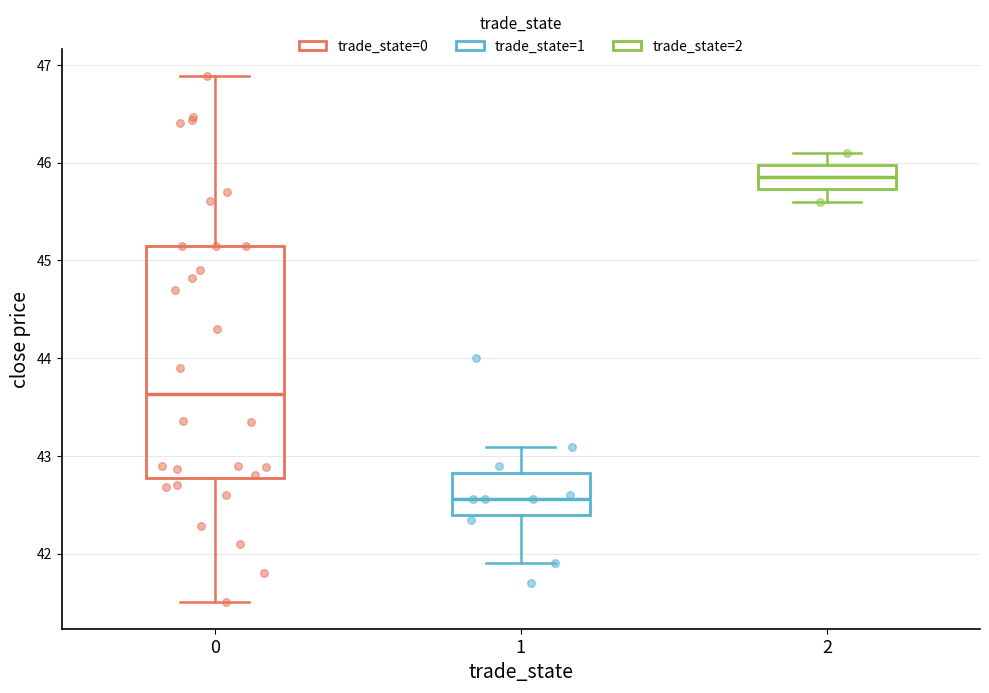

Comparing the boxes themselves (not the whiskers), which one is the tallest?

0